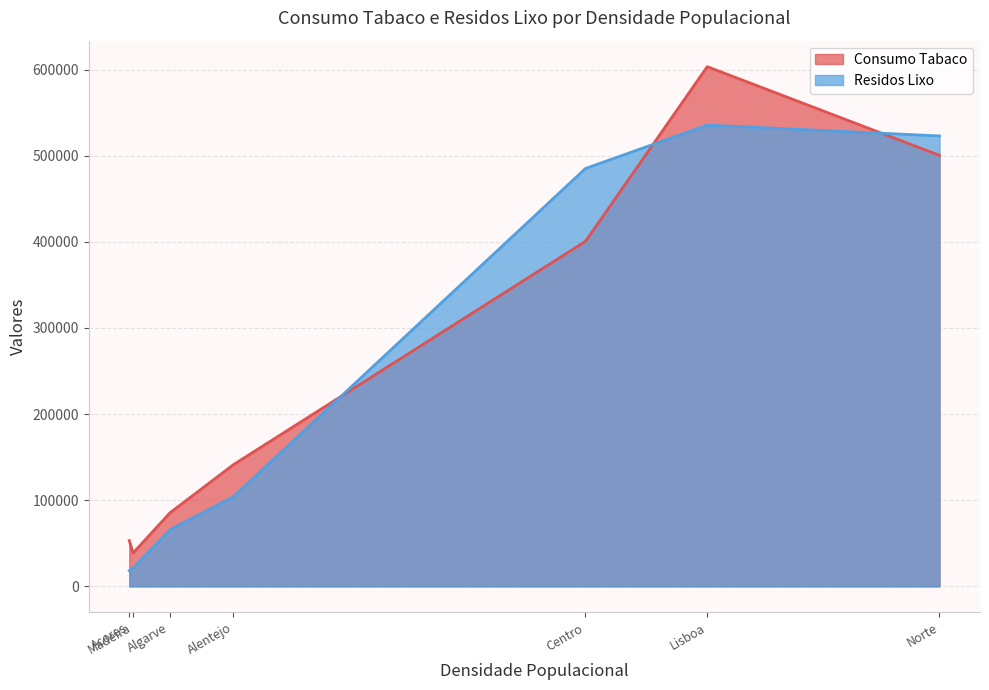

What is the spread (max minus min) of values at Acores?

34985